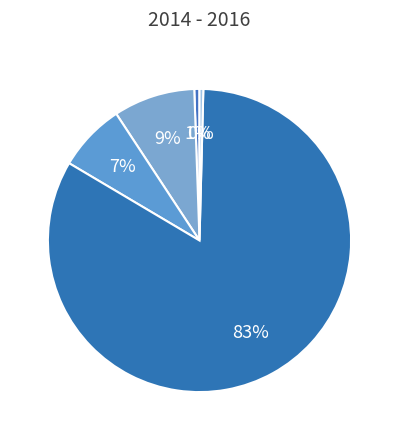

What is the majority slice?

Training Time